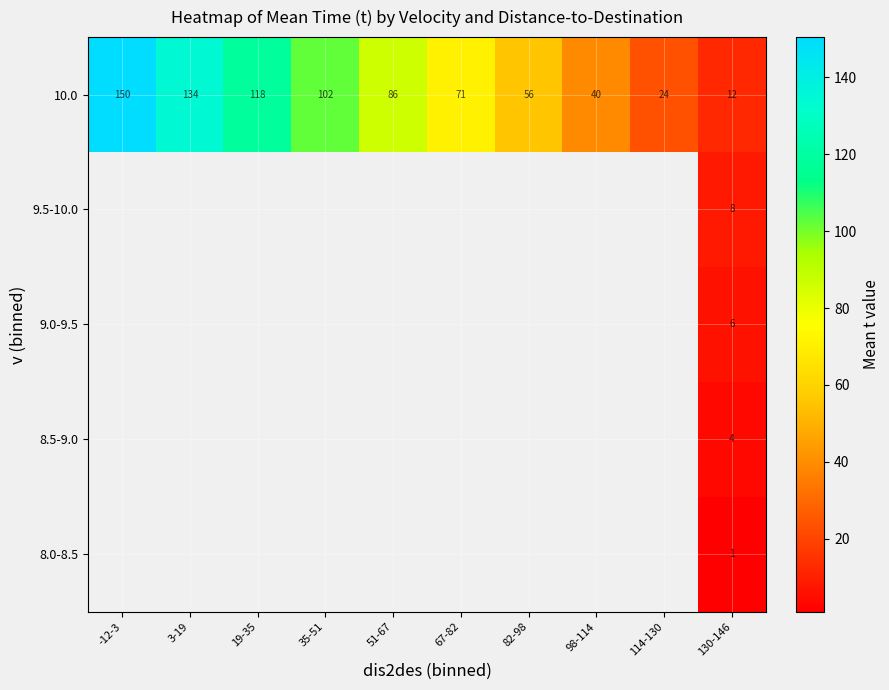

What is the difference between the maximum and minimum values in the 10.0 series?

138